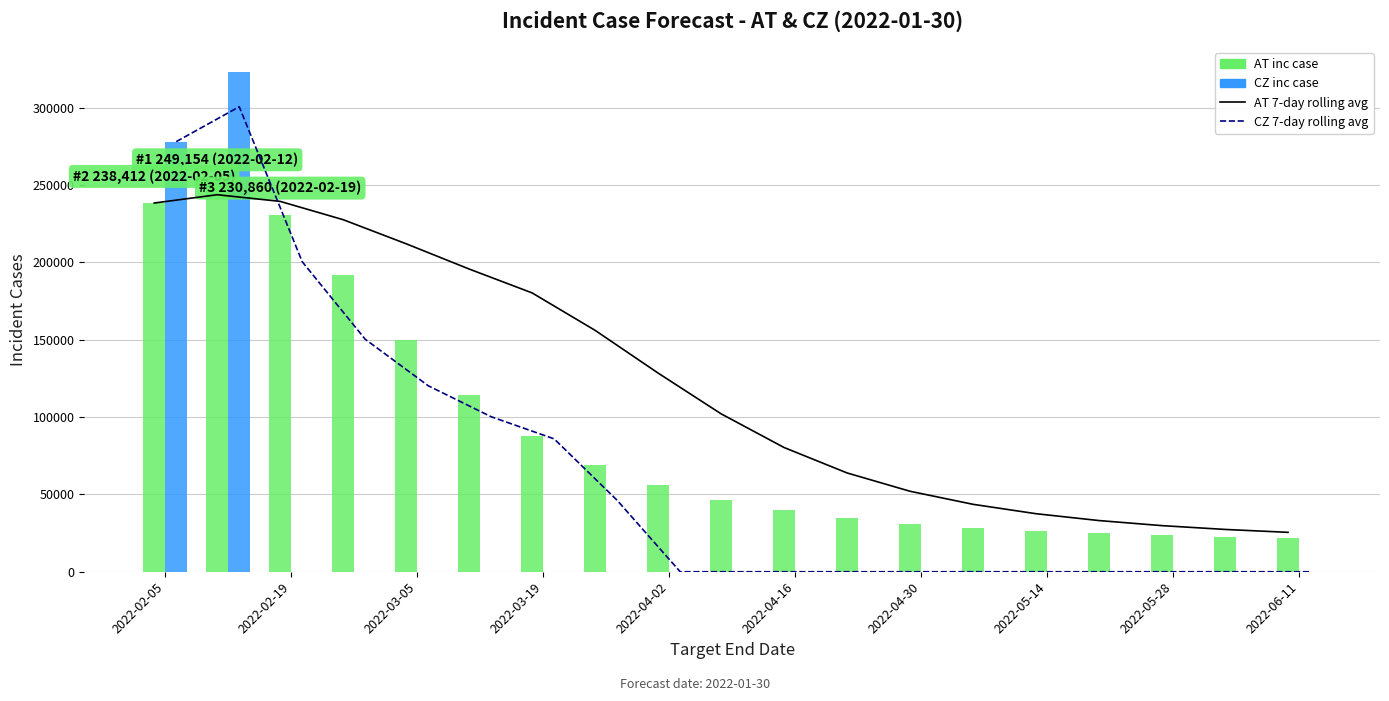

Which has a higher value, 2022-02-19 or 2022-05-14?

2022-02-19